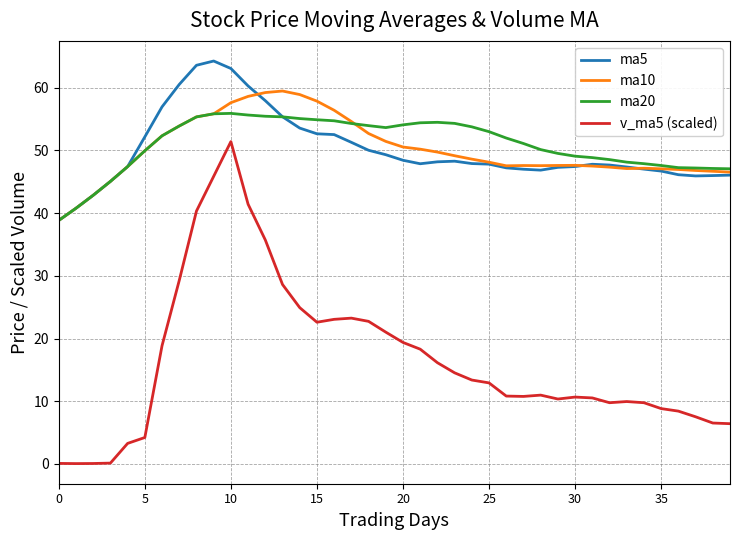

True or false: ma5 and v_ma5 (scaled) cross at least once.

False